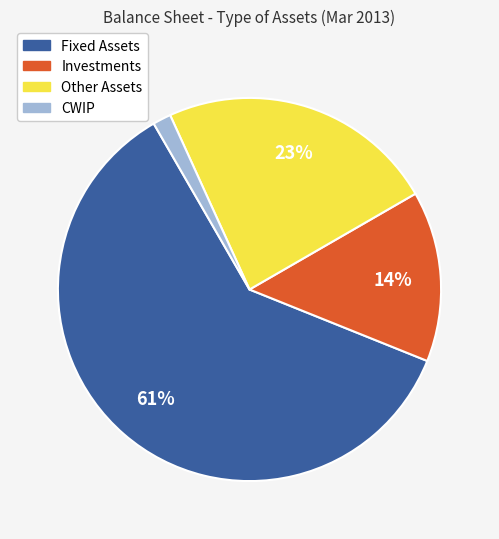

Which slice represents more than half of the pie?

Fixed Assets